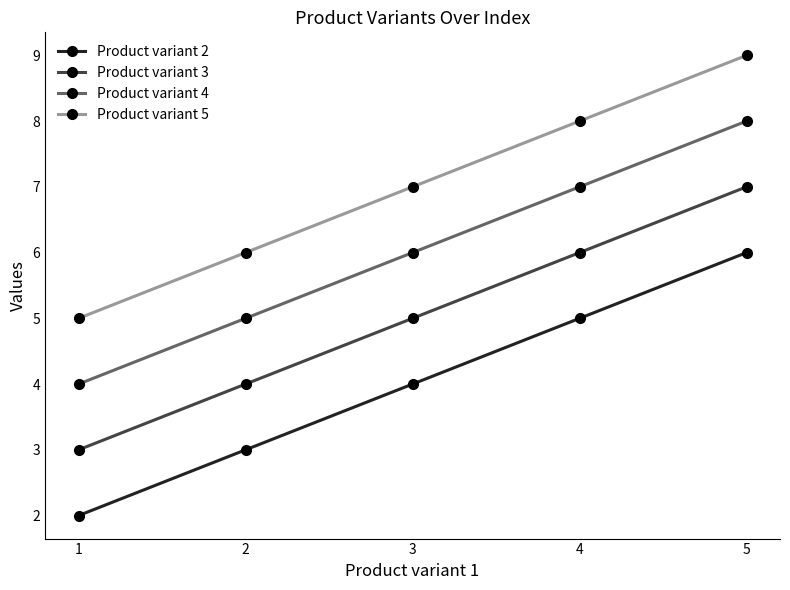

True or false: Product variant 3 and Product variant 5 cross at least once.

False